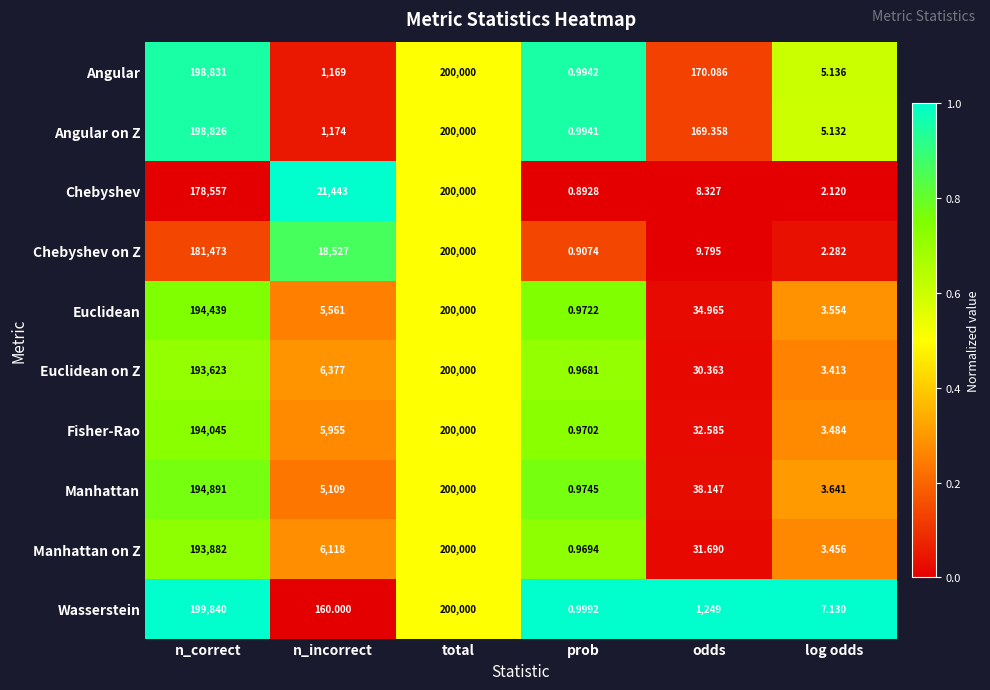

At which category does the chart reach its minimum across all series?

prob